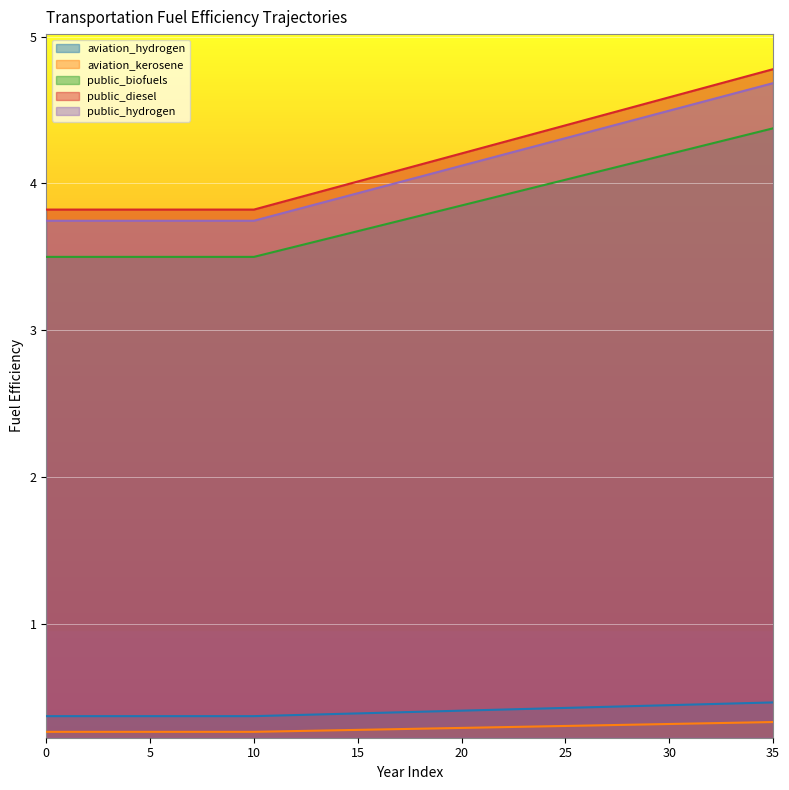

What is the total value across all series at 21?

13.0